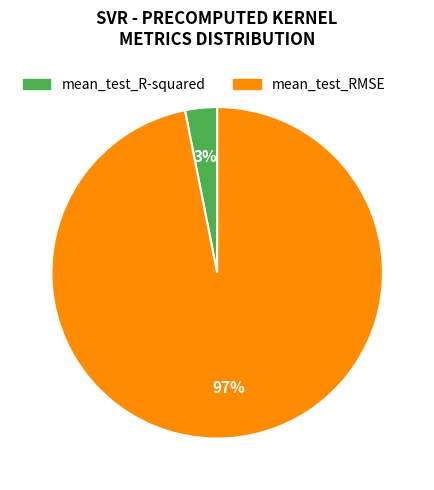

True or false: mean_test_R-squared accounts for 15% of the total.

False